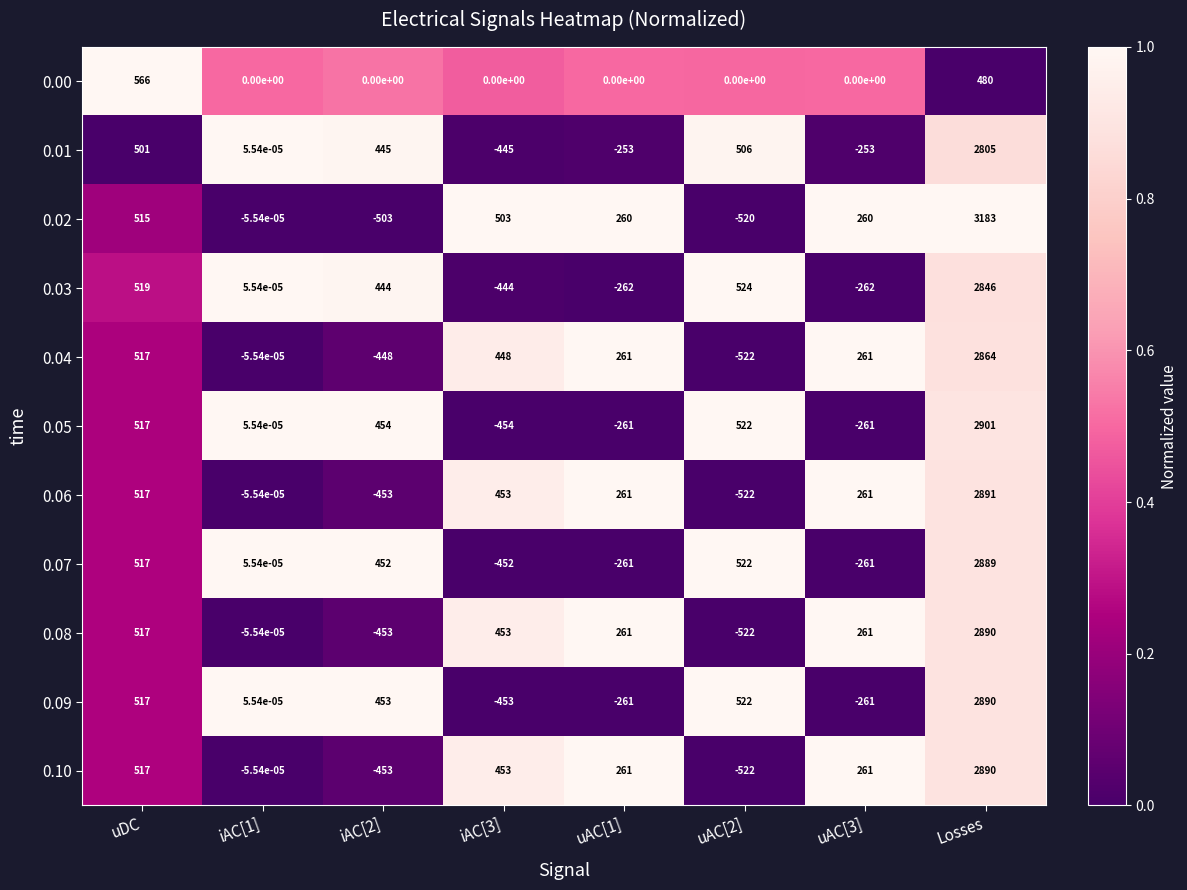

The value of 0.09 at uDC is 517.0. True or false?

True